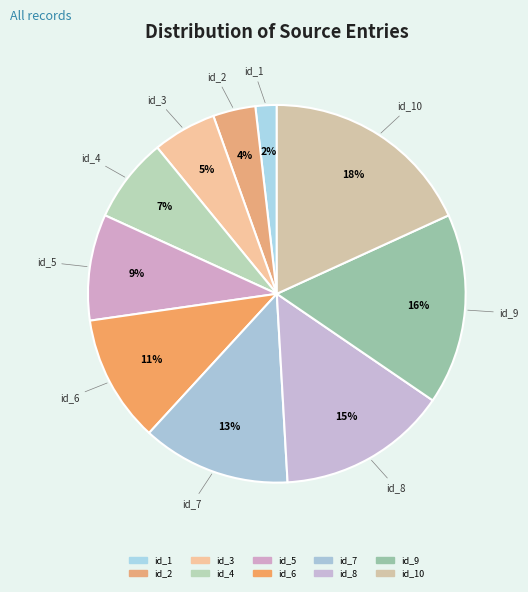

How many slices are in this pie chart?

10